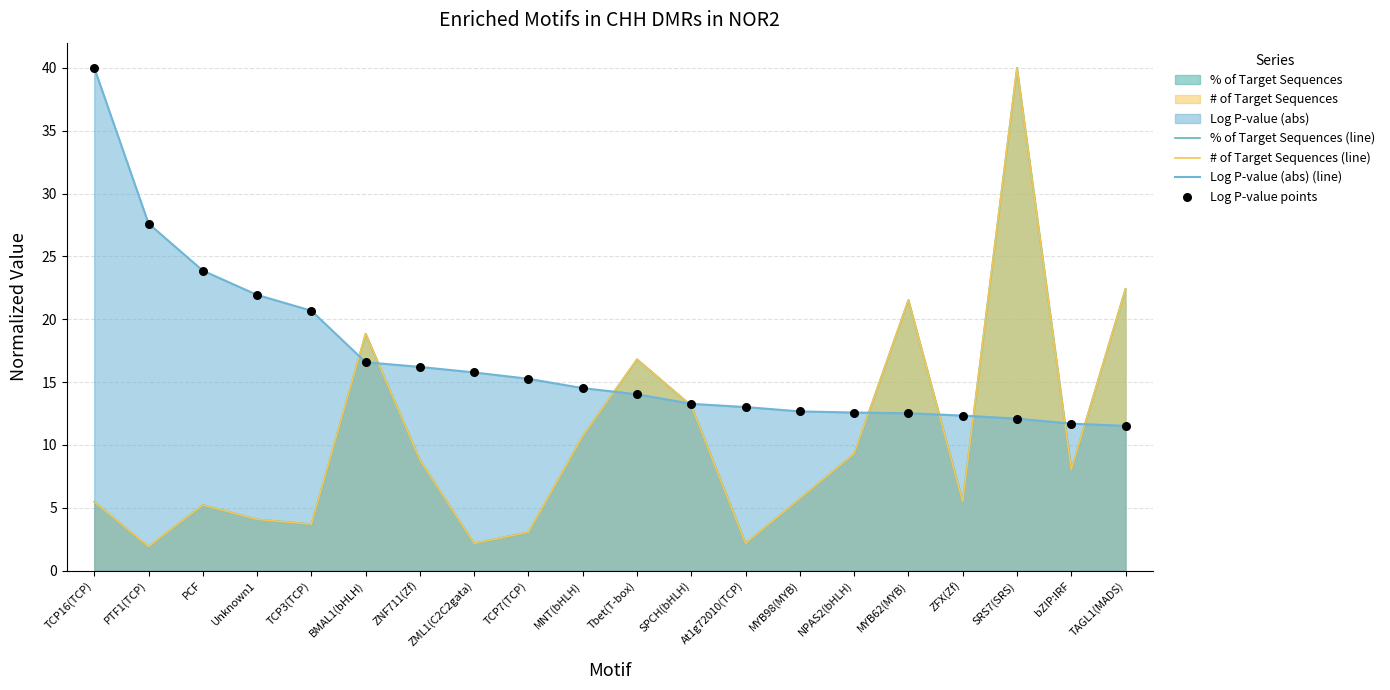

At how many categories does at least one series exceed 26?

3